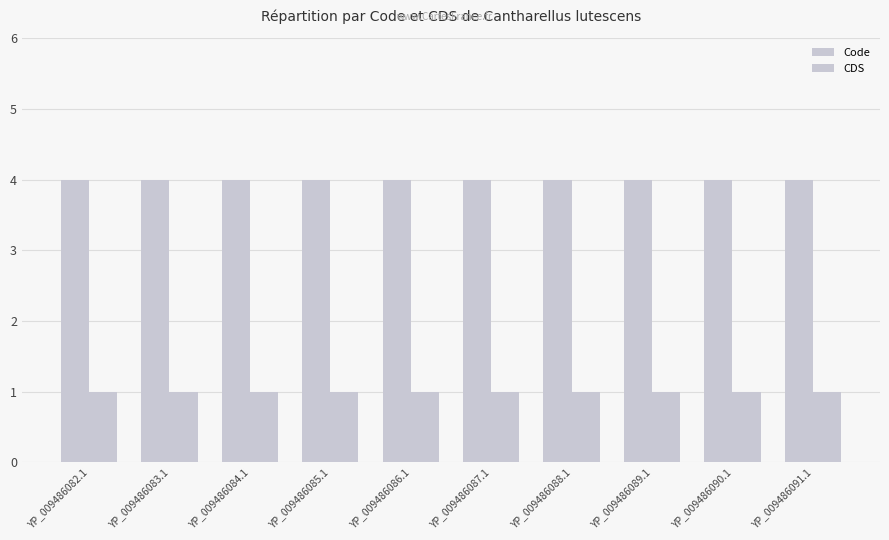

Read the CDS value at YP_009486082.1.

1